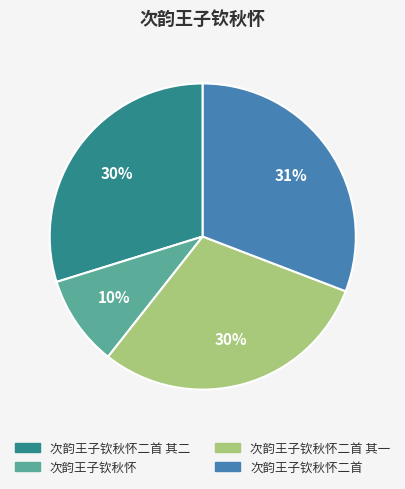

Is there any slice that represents more than half of the pie?

No